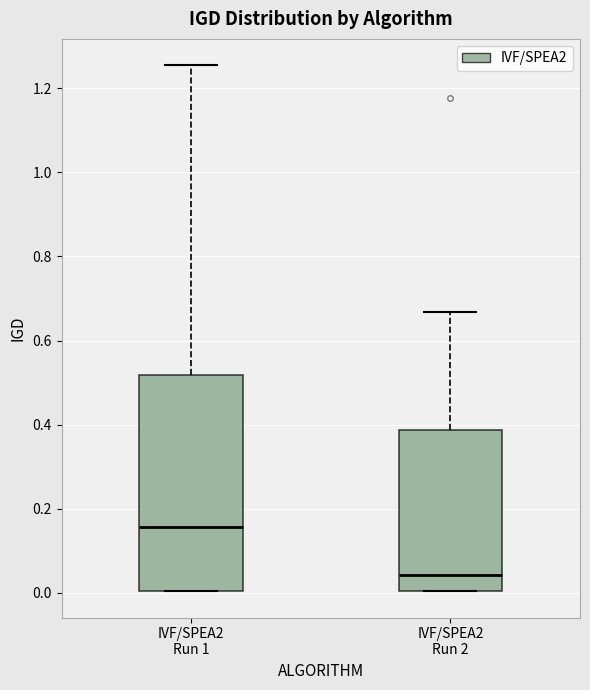

Where does the upper whisker of the box for IVF/SPEA2 Run 1 end on the y-axis? The values are not printed on the chart, so give them approximately, as read against the axis.

1.26